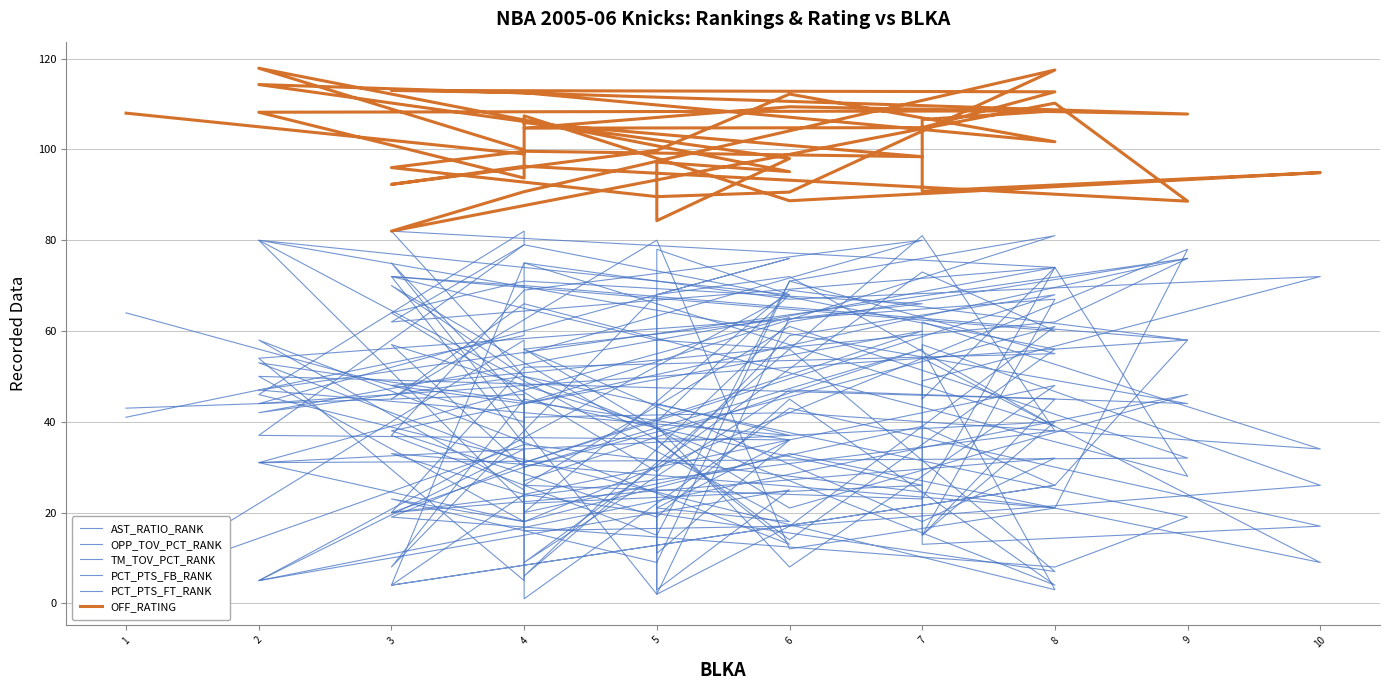

What is the sum of all OPP_TOV_PCT_RANK values?

1706.0